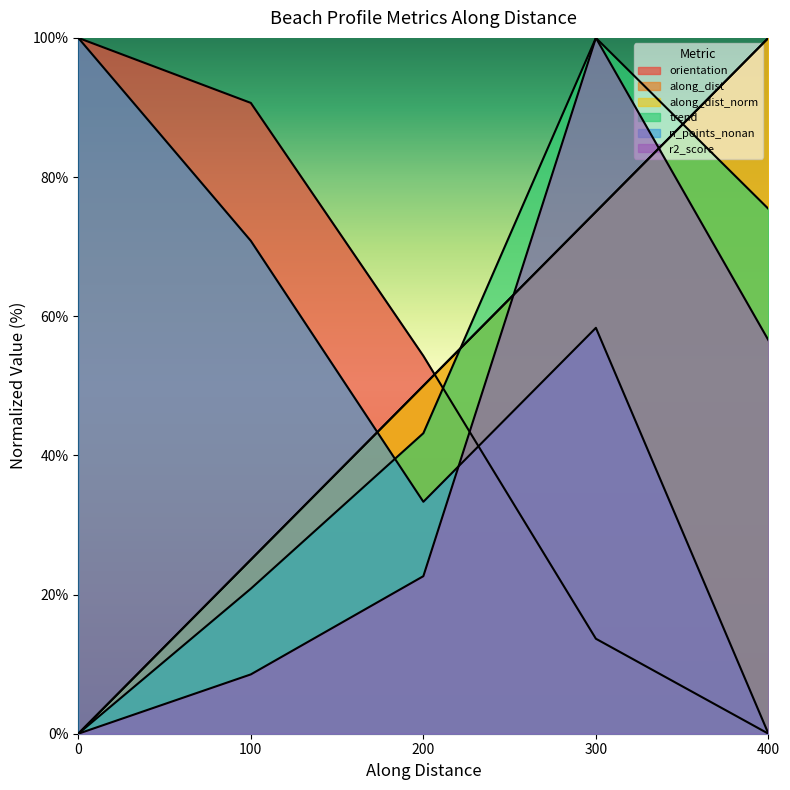

What are all the series names shown in the legend?

orientation, along_dist, along_dist_norm, trend, n_points_nonan, r2_score